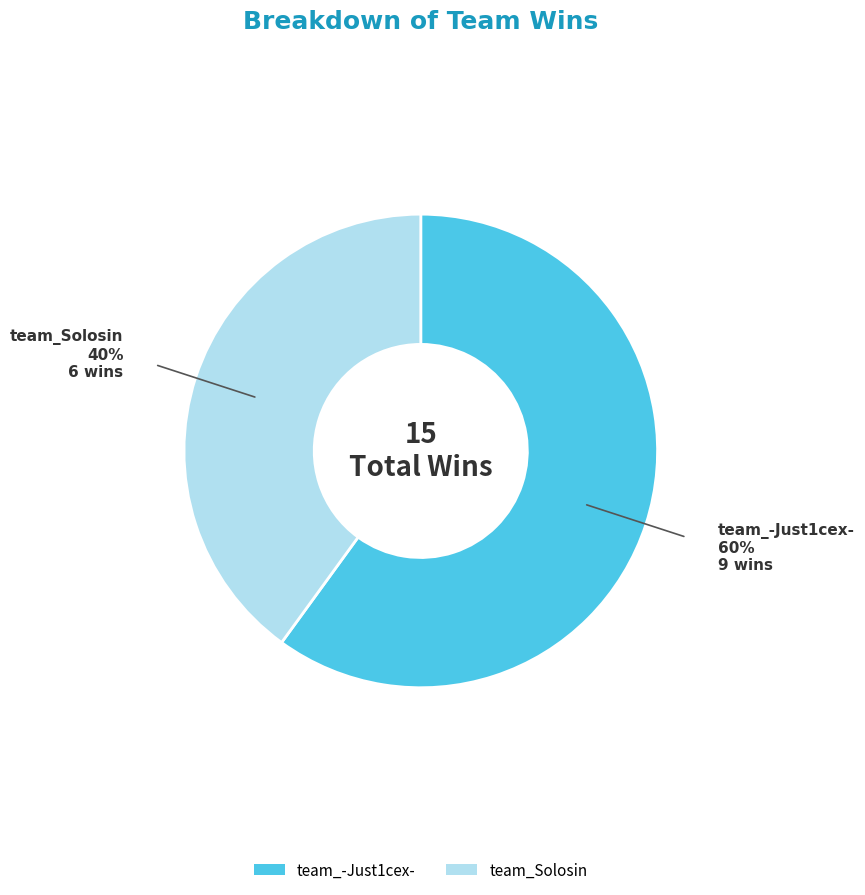

Do team_Solosin and team_-Just1cex- together represent more than half of the pie?

Yes